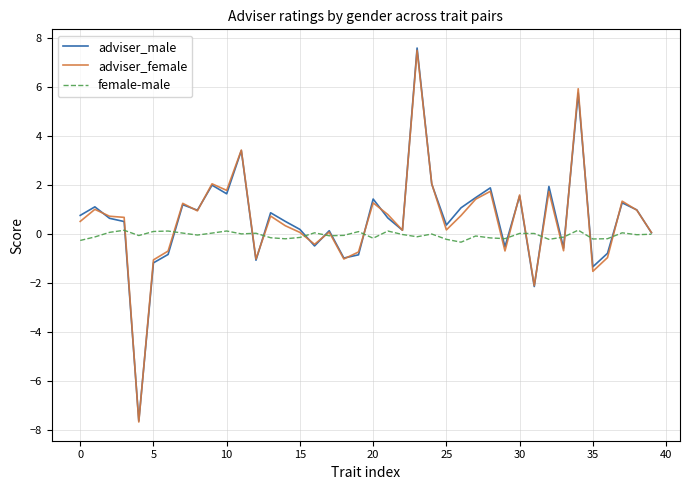

Does the chart have visible grid lines?

Yes